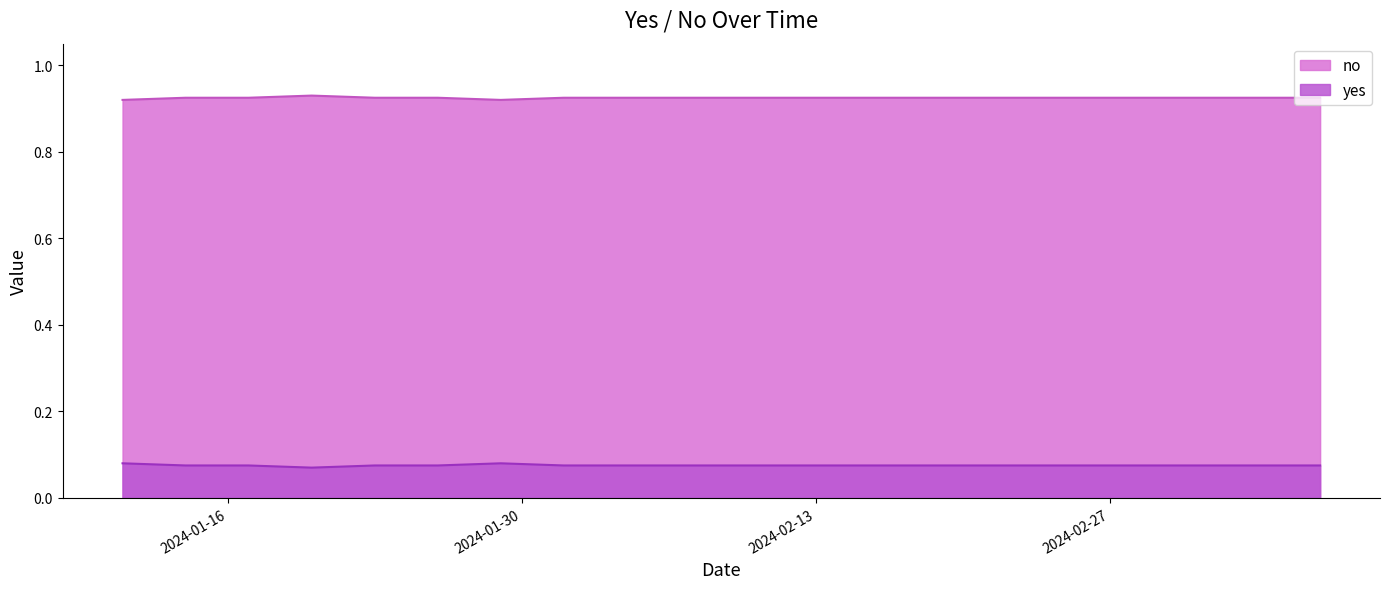

Reading right to left, list all the values displayed in this chart.

yes: 0.1	0.1	0.1	0.1	0.1	0.1	0.1	0.1	0.1	0.1	0.1	0.1	0.1	0.1	0.1	0.1	0.1	0.1	0.1	0.1
no: 0.9	0.9	0.9	0.9	0.9	0.9	0.9	0.9	0.9	0.9	0.9	0.9	0.9	0.9	0.9	0.9	0.9	0.9	0.9	0.9